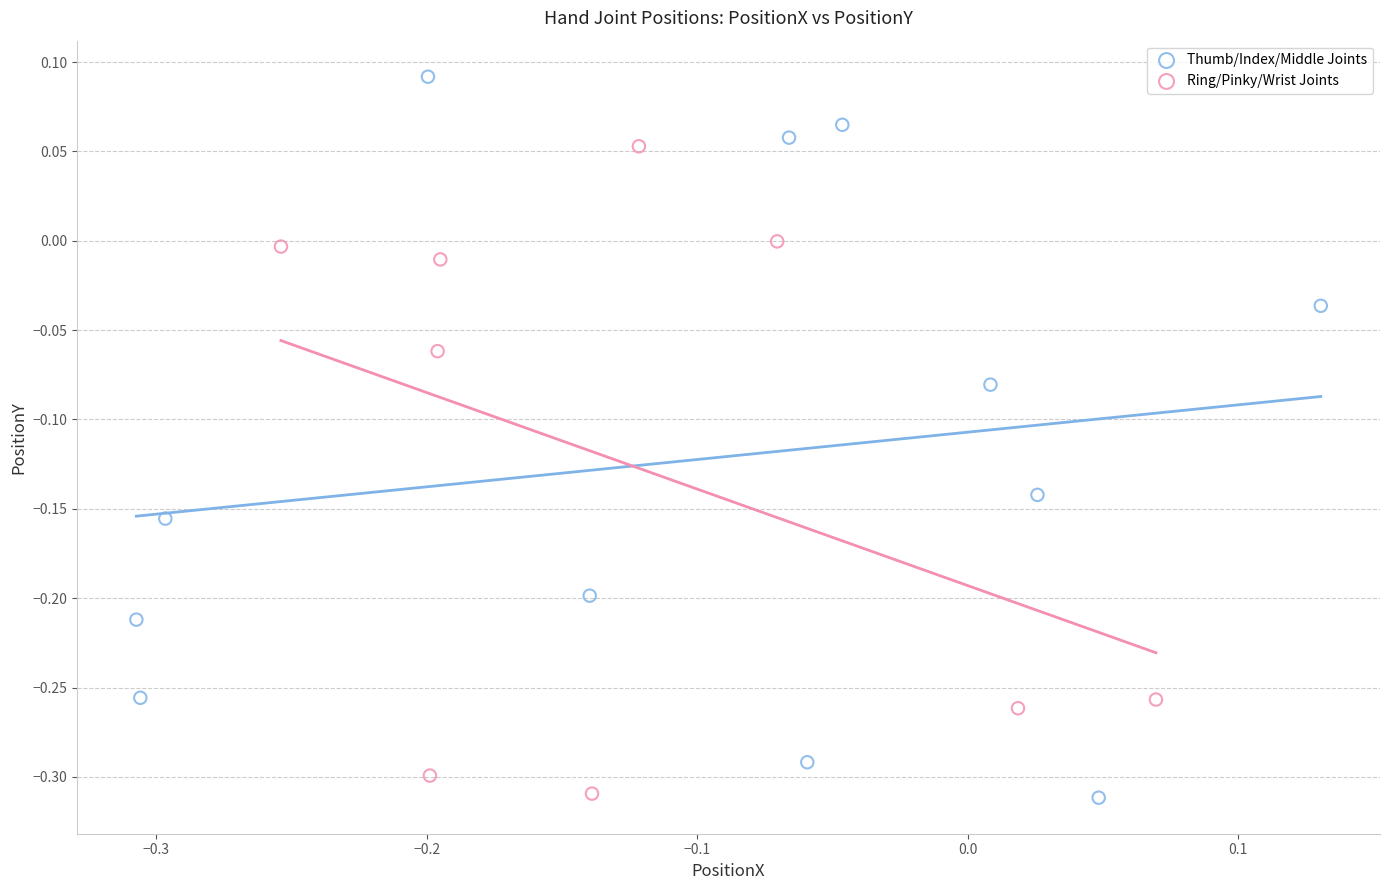

Which series has the widest spread of Y values?

Thumb/Index/Middle Joints